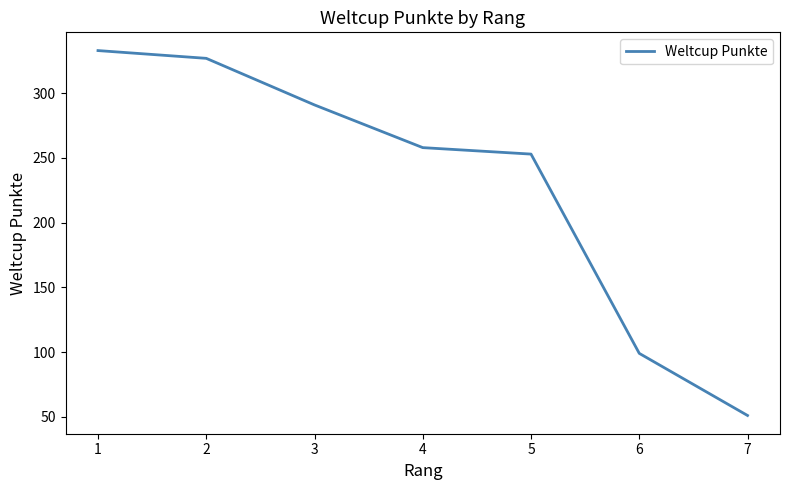

True or false: the data shows 112 at 5.

False